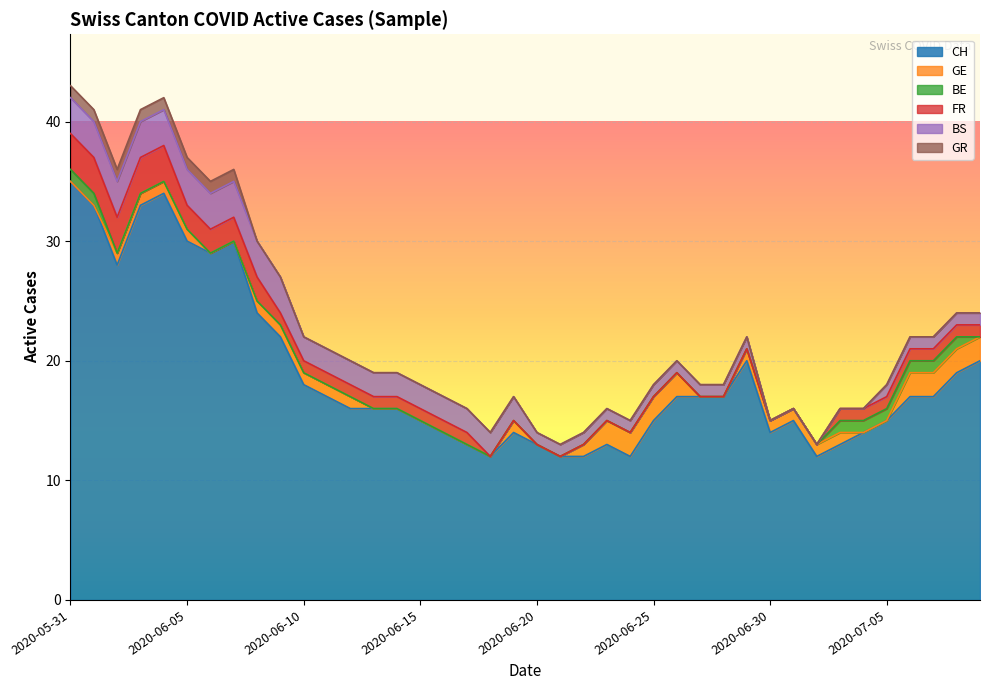

True or false: GE and CH intersect in this chart.

False